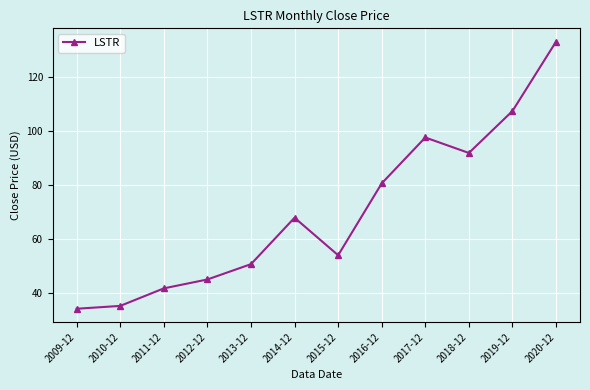

Reading left to right, what are all the values shown in this chart?

34.1	35.2	41.7	45.0	50.6	67.8	53.9	80.5	97.5	91.8	107.3	132.9